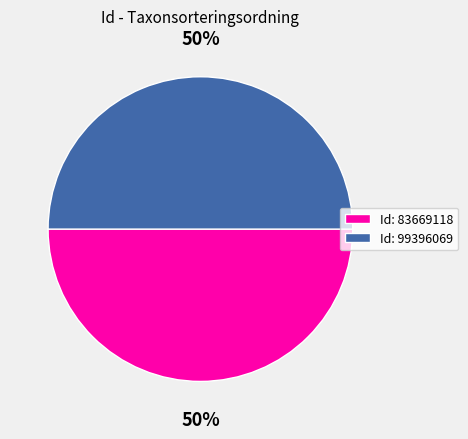

Is the sum of Id: 83669118 and Id: 99396069 greater than half?

Yes